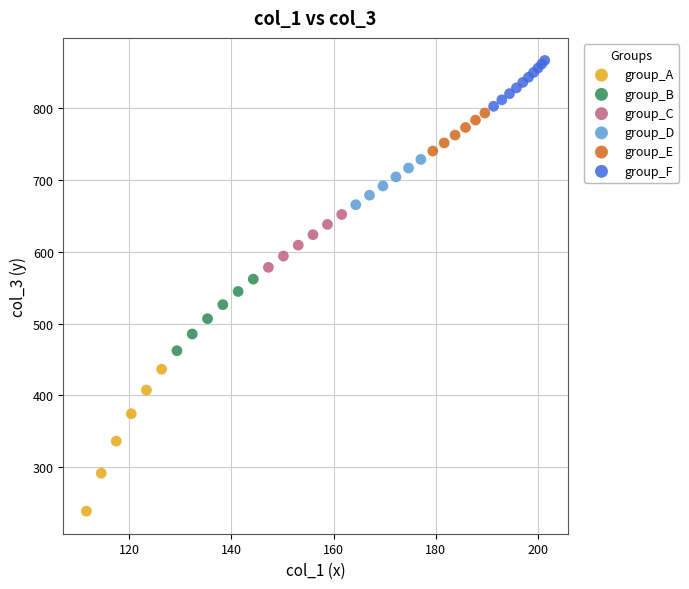

Which series contains the highest Y value?

group_F